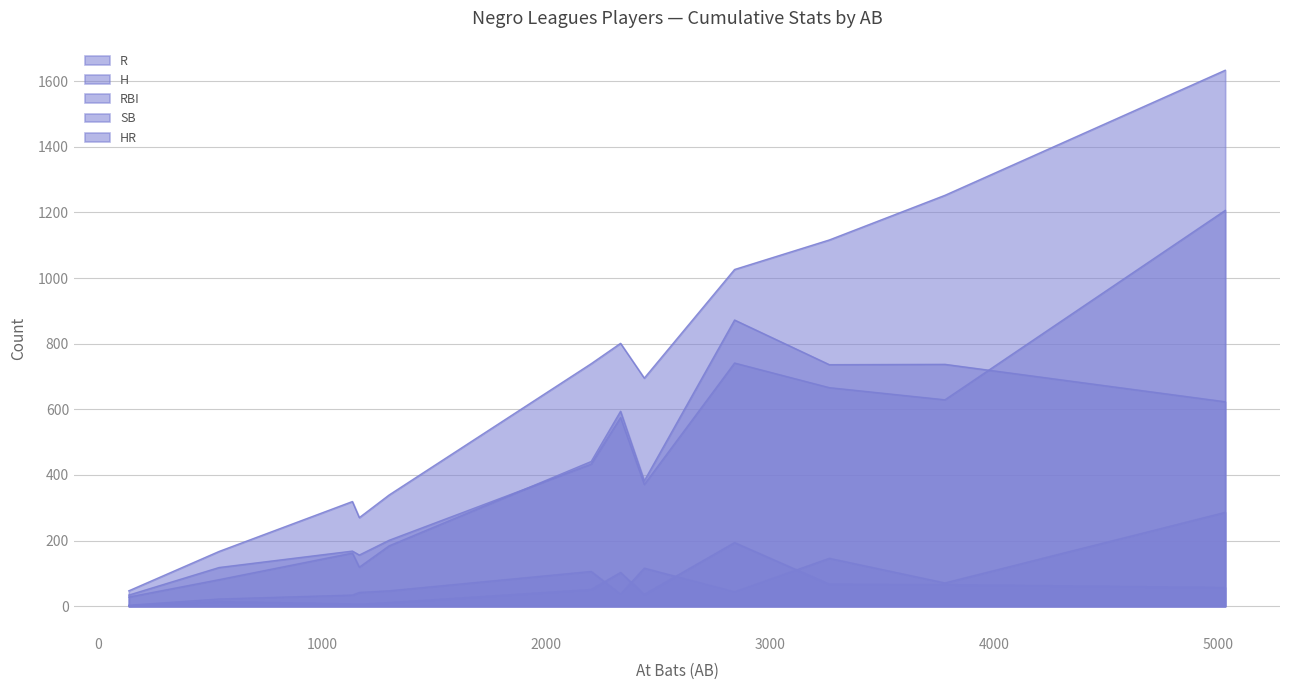

True or false: SB and R intersect in this chart.

False